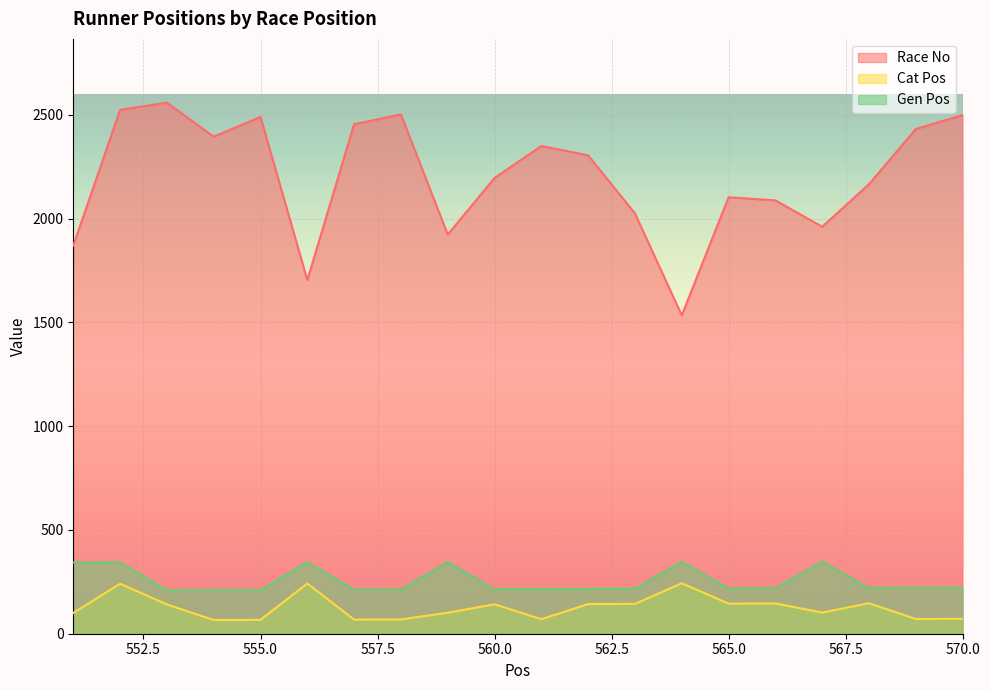

At which category does Cat Pos reach its first local peak?

552